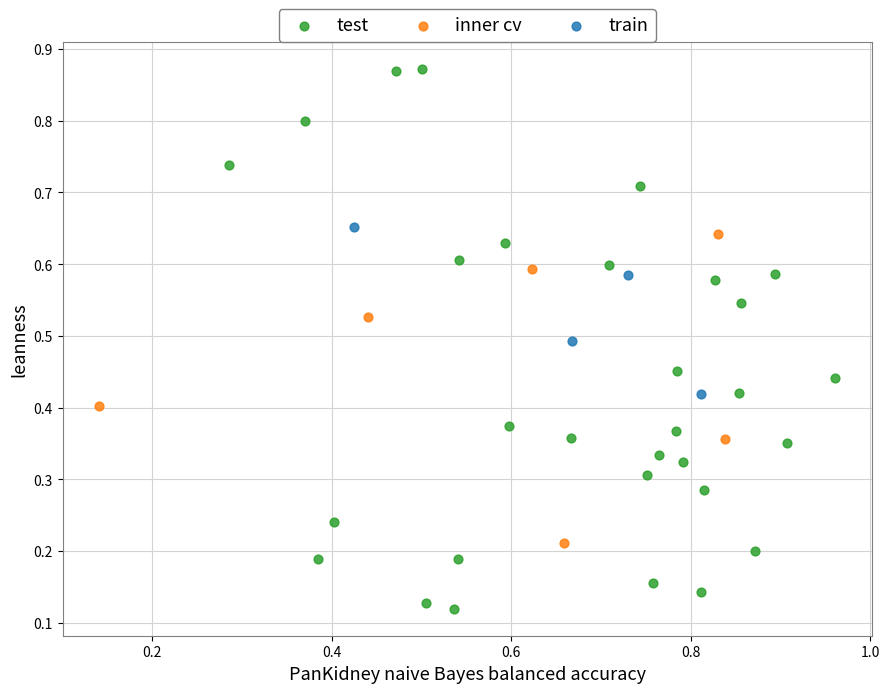

Which series contains the highest Y value?

test